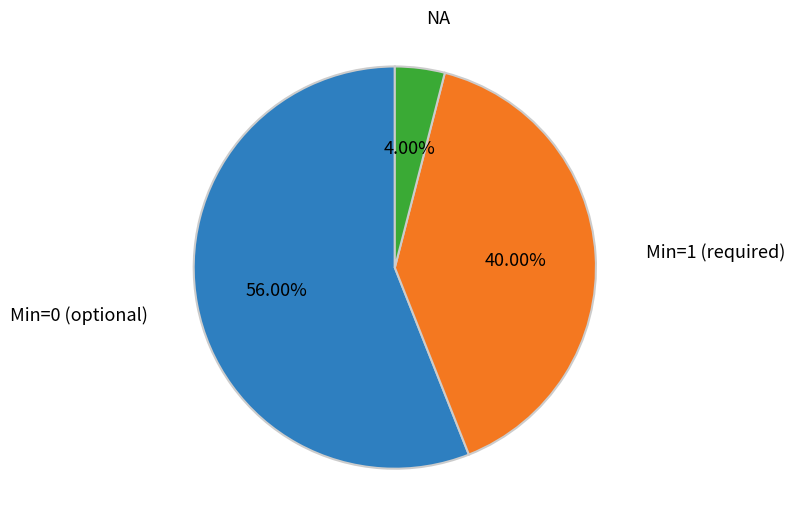

How many segments does this pie chart have?

3